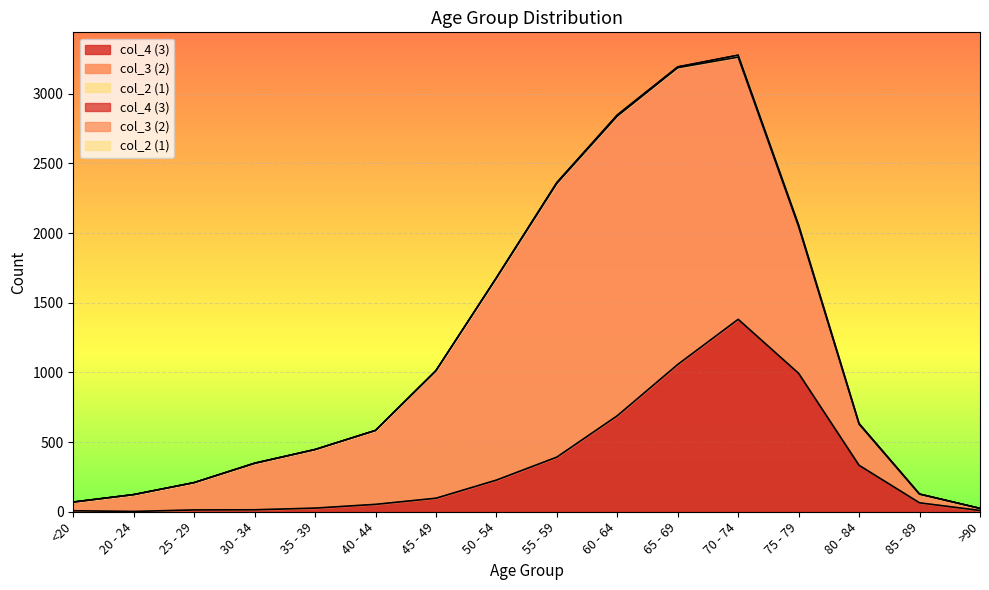

Is it true that col_3 (2) equals 136 at 80 - 84?

False